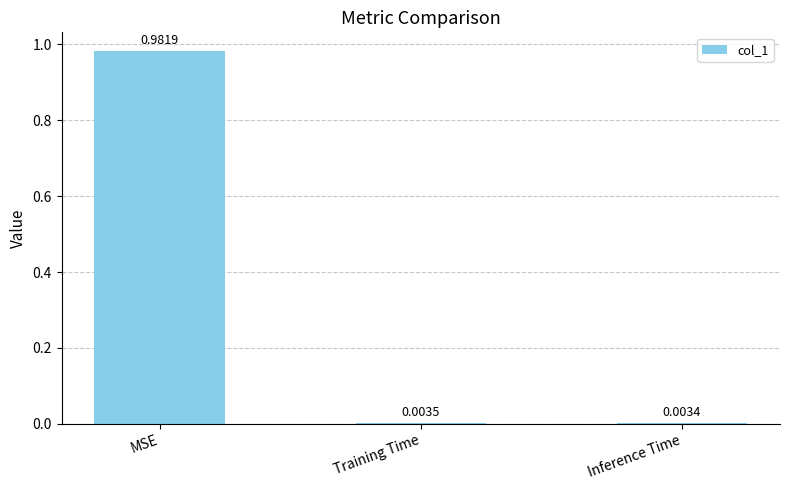

What is the average value?

0.3